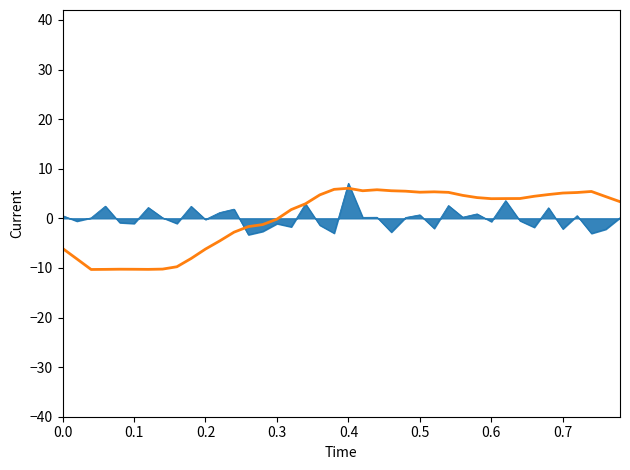

What is the smallest value displayed?

-10.3